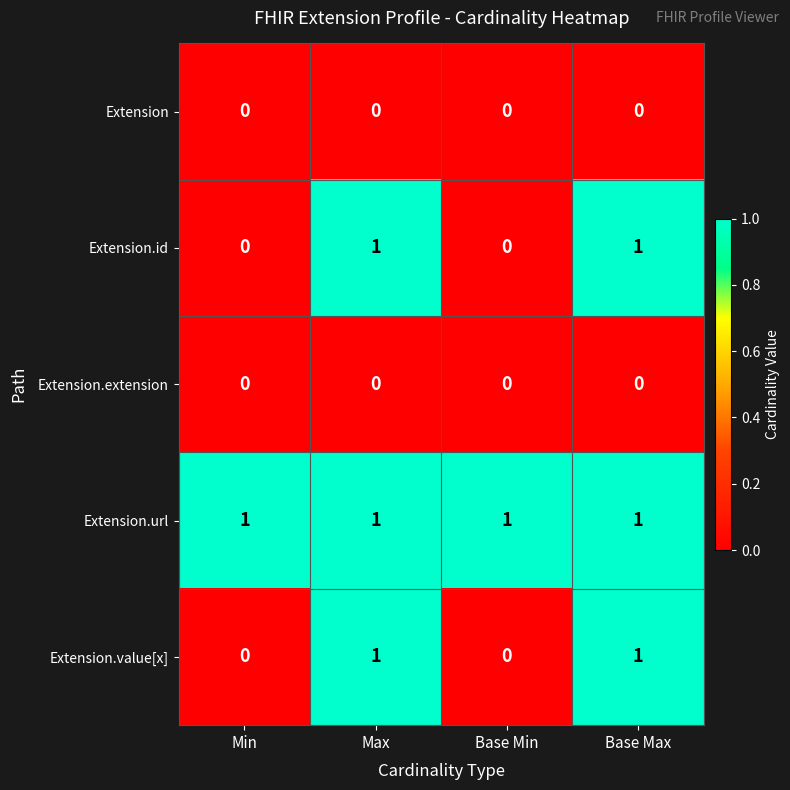

Is the value of Extension.id at Base Min greater than the value of Extension.value[x] at Base Max?

No